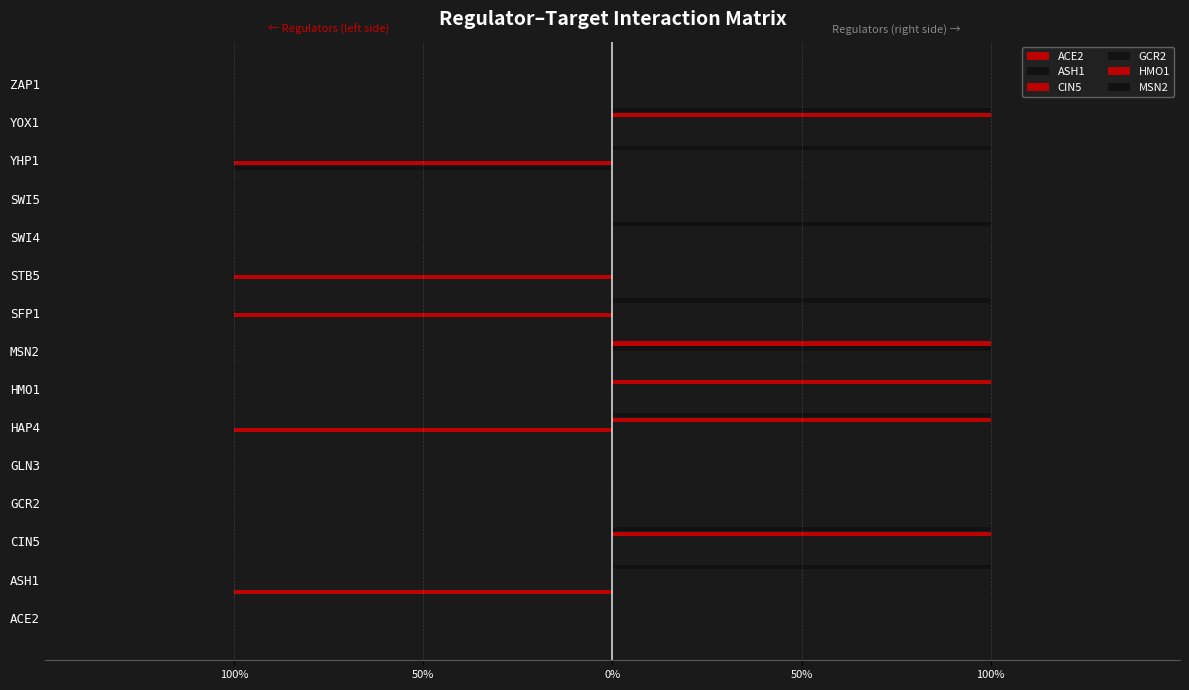

How many values in the ASH1 series are below 0?

1